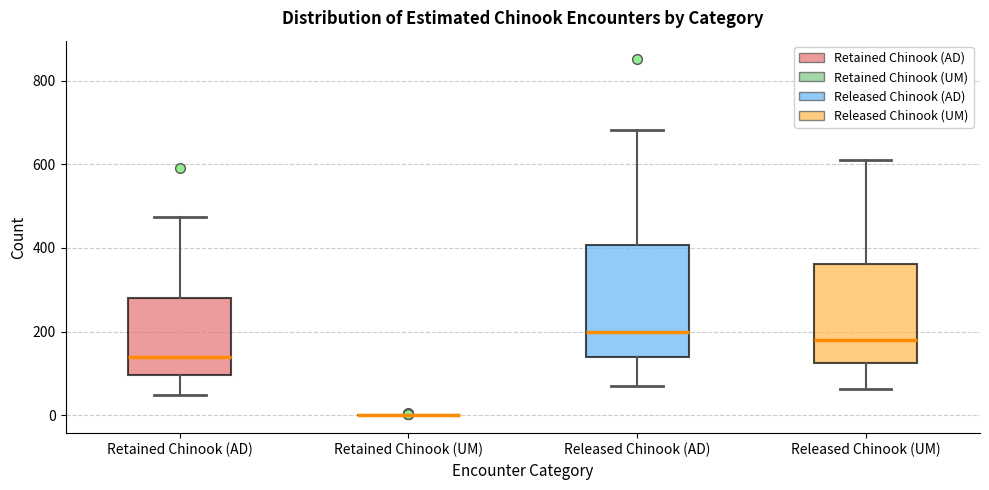

Which box is the tallest, from its lower edge to its upper edge?

Released Chinook (AD)